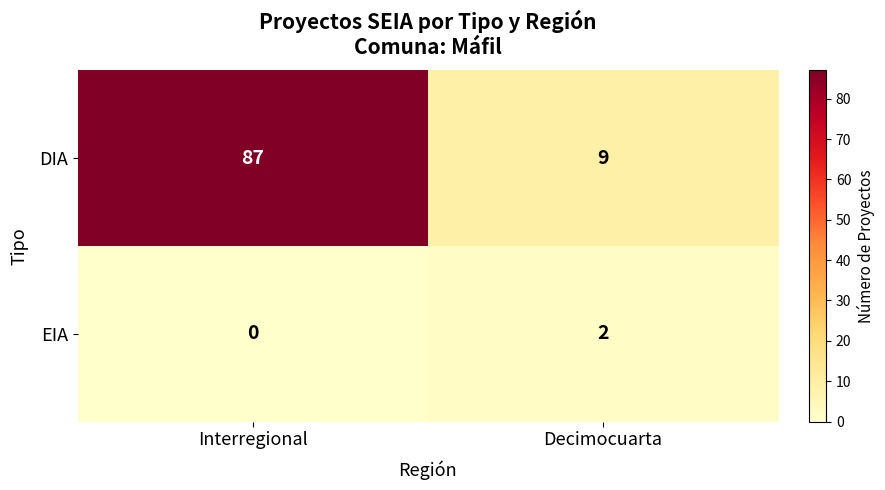

Count the number of data series in this chart.

2